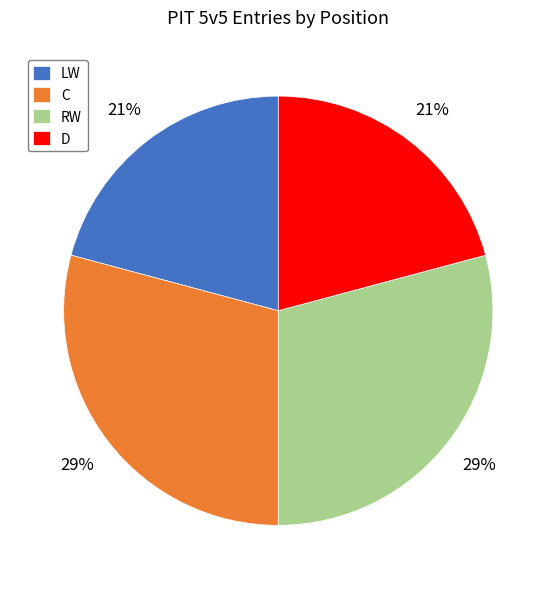

What is the ratio of the value at D to the value at RW?

0.7